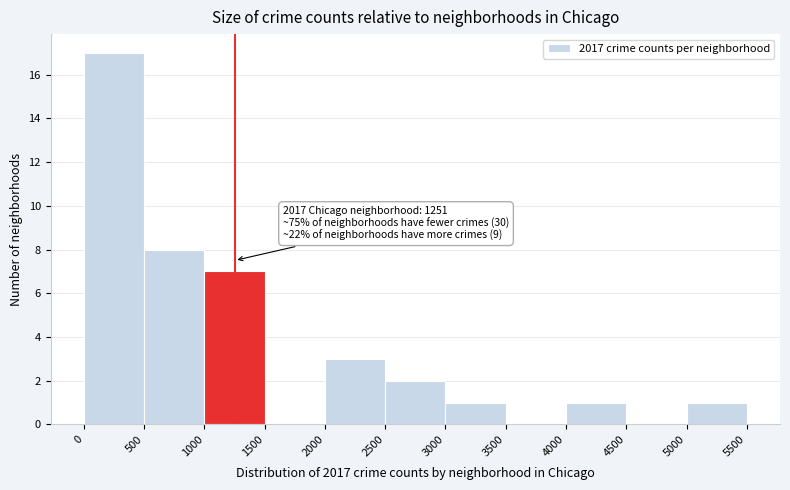

Over which range of the x-axis is the bar tallest?

0 to 500